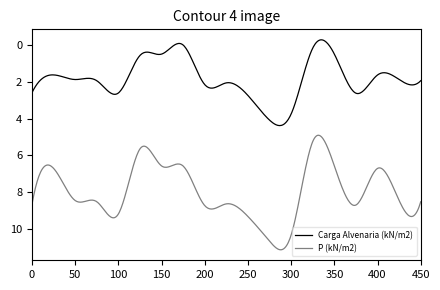

Which series has the widest spread of values?

P (kN/m2)